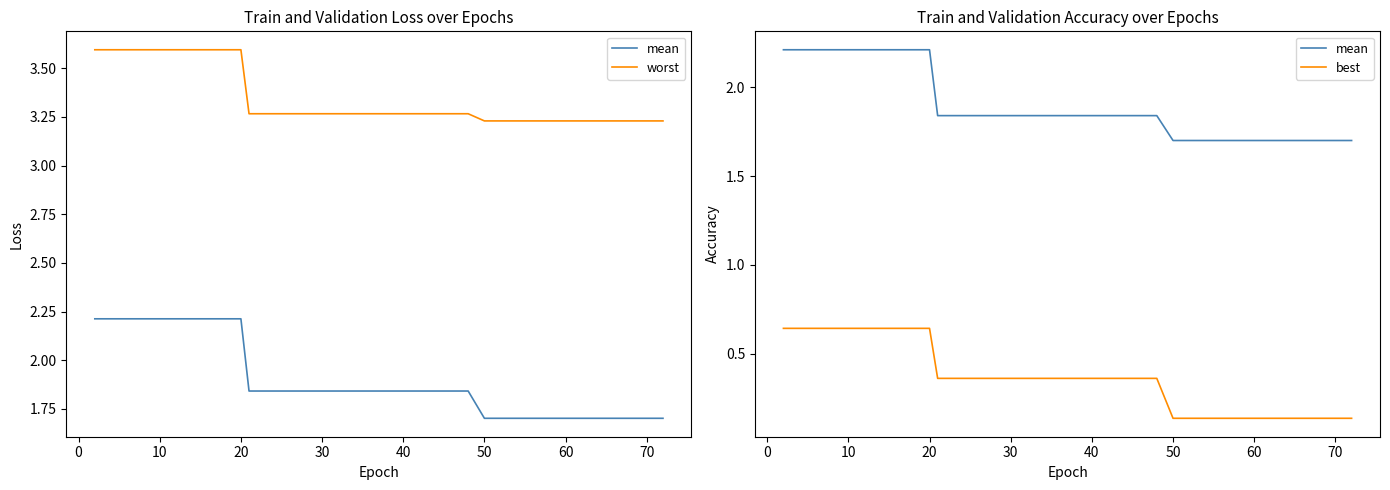

True or false: worst and best intersect in this chart.

False